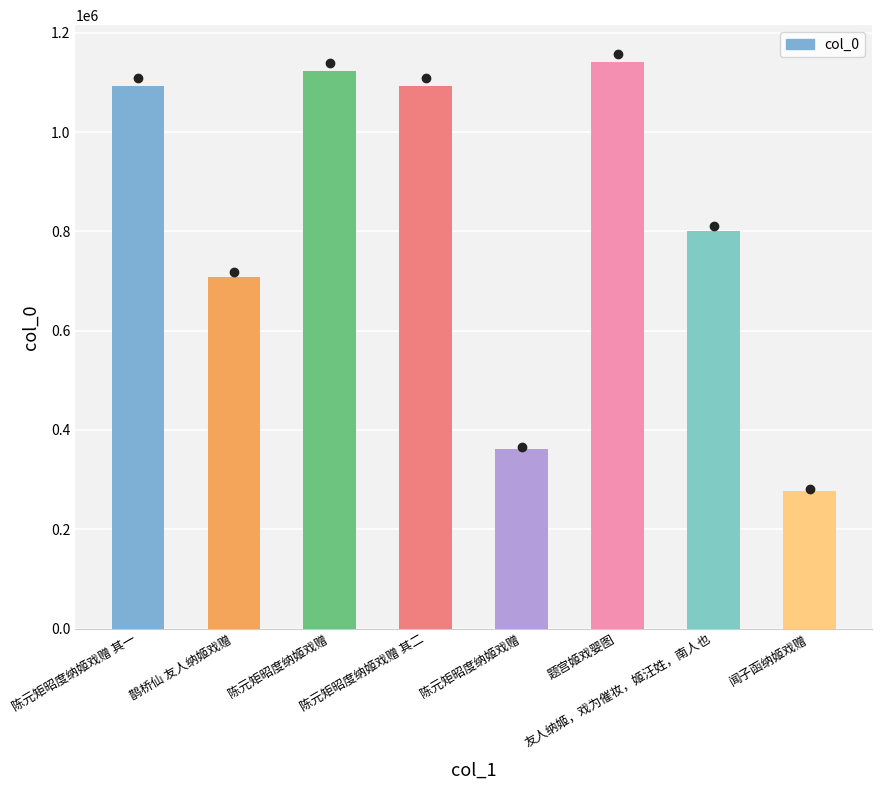

Are the bars horizontal?

No